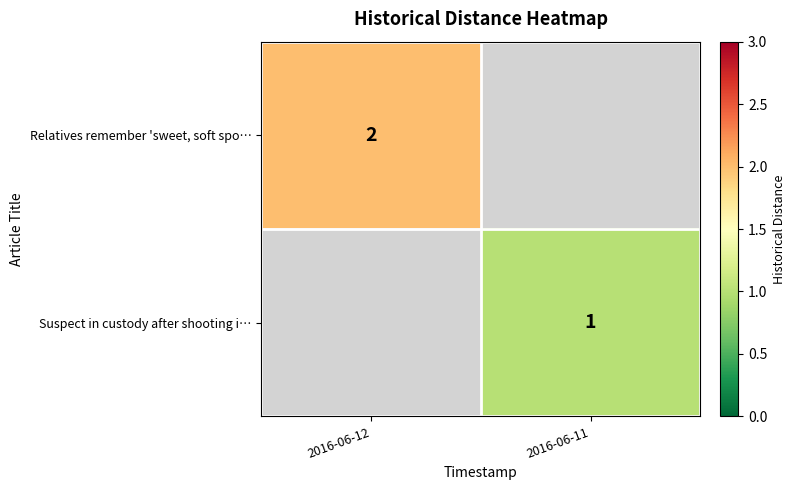

Is it true that Relatives remember 'sweet, soft spo… equals 1 at 2016-06-12?

False